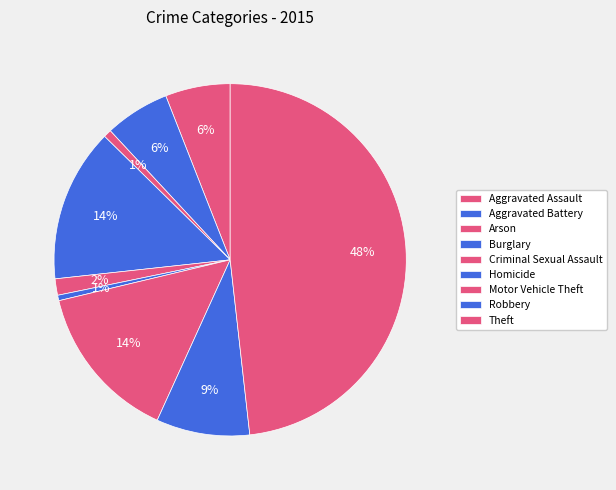

Is it true that Arson is 13% of the pie?

False